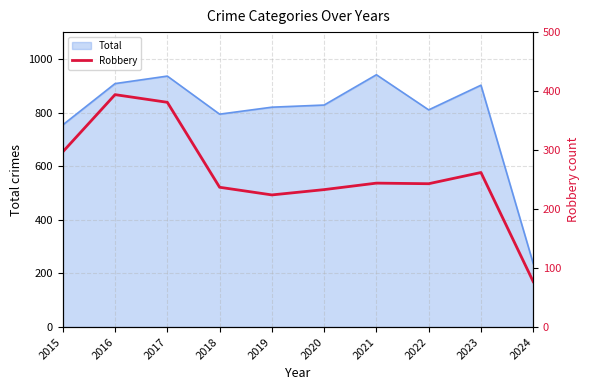

Where is Total nearest to the value 589?

2015